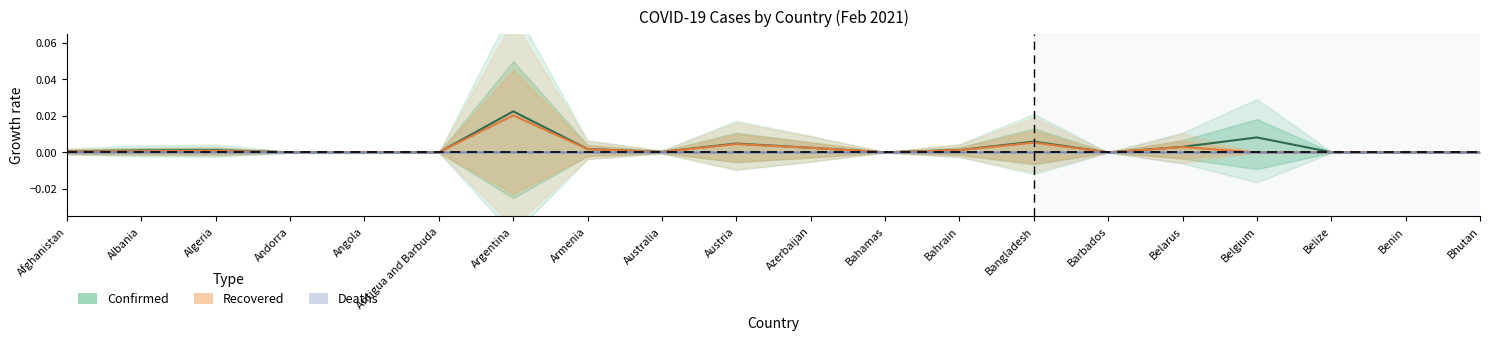

The Deaths series shows 0.0 at Algeria. True or false?

False